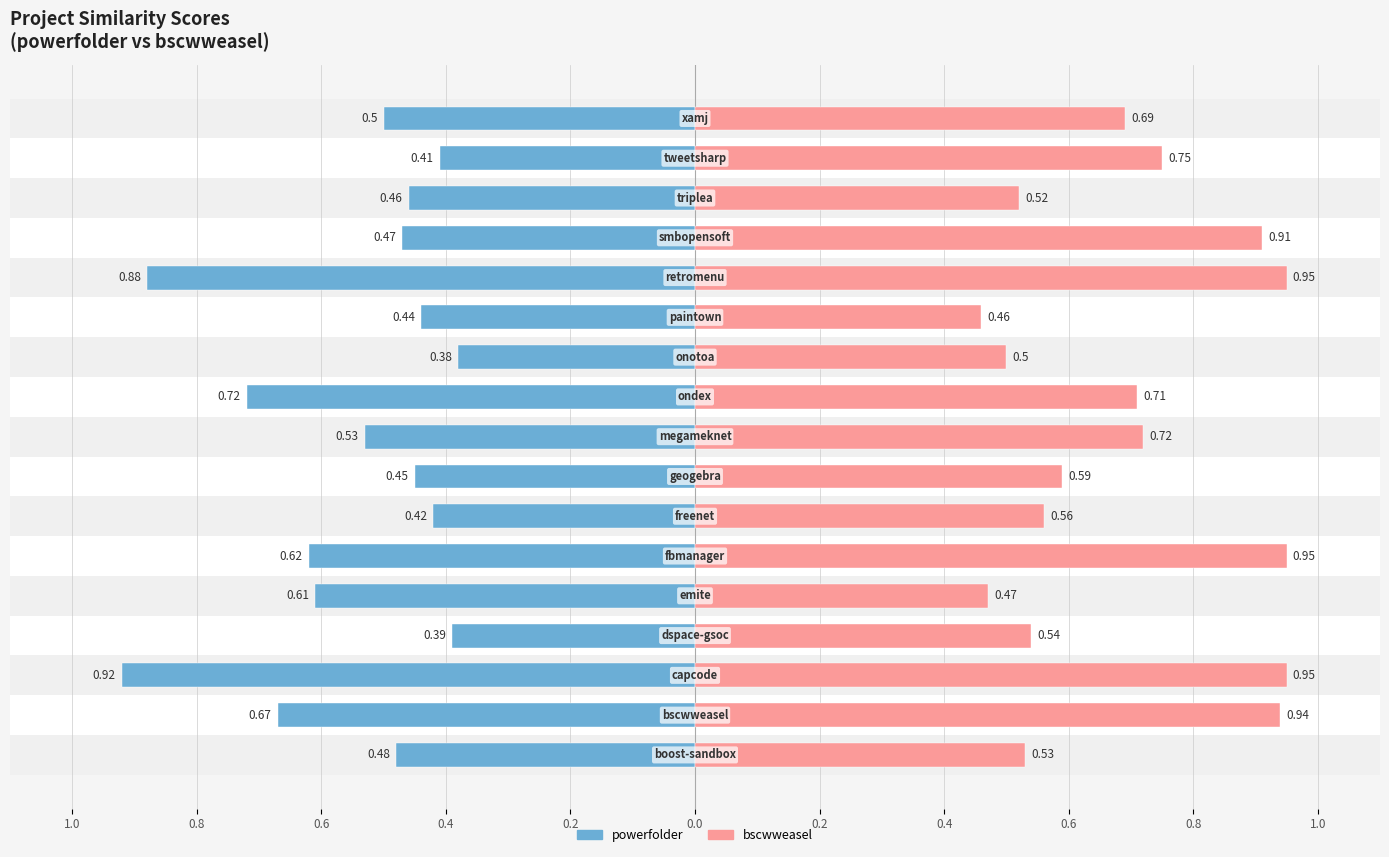

At how many categories does at least one series exceed 0?

17